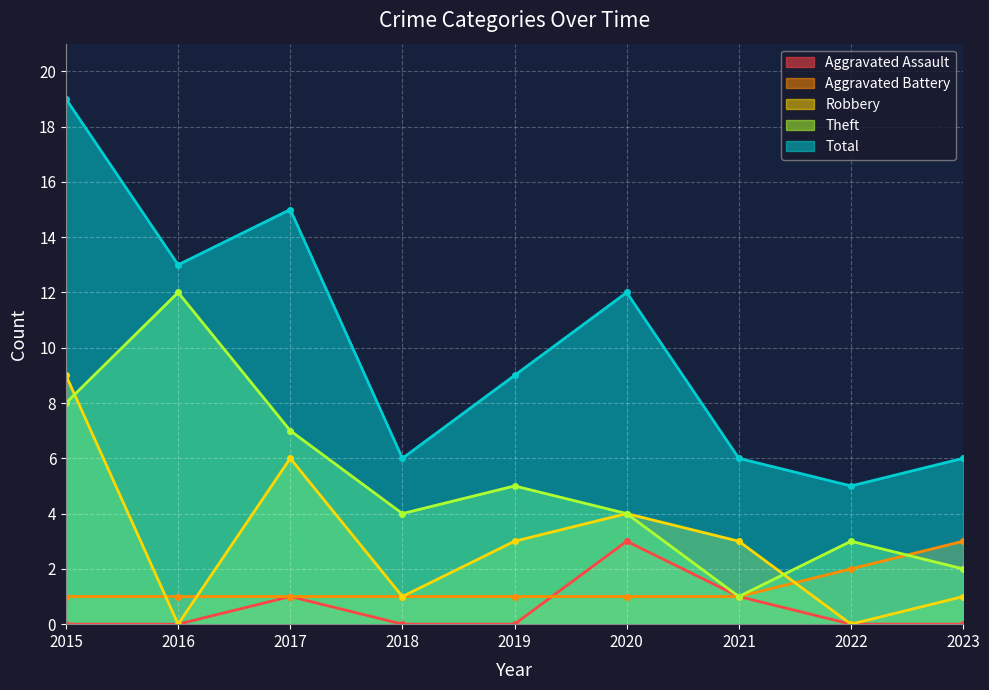

Which series has the widest spread of values?

Total